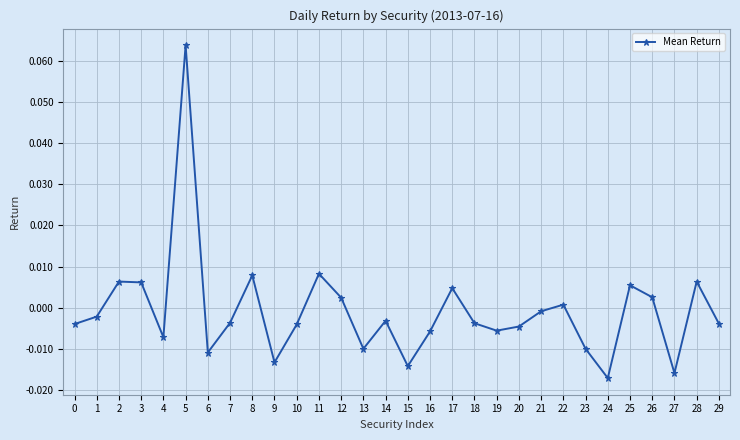

How many points are higher than both their immediate neighbors (excluding endpoints)?

9